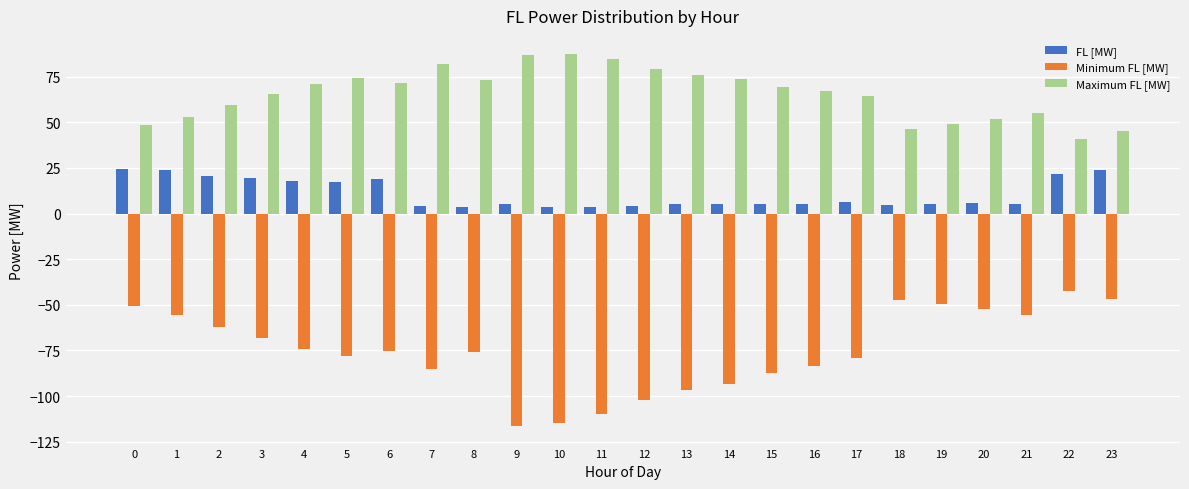

What is the maximum value shown in the chart?

87.1